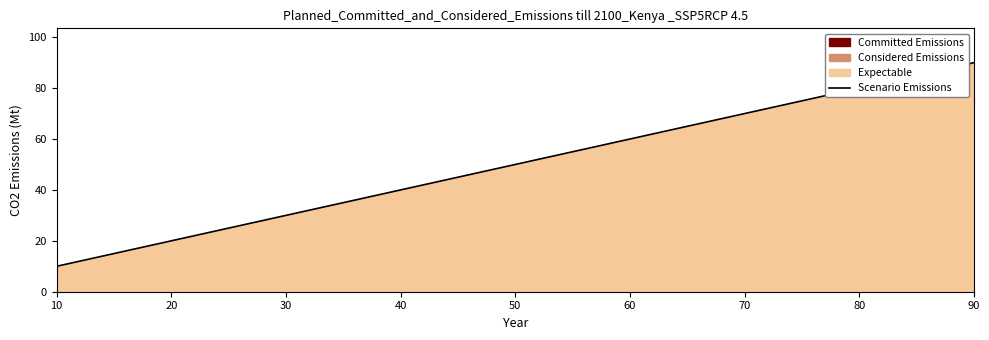

The value at 40 is 40. True or false?

True